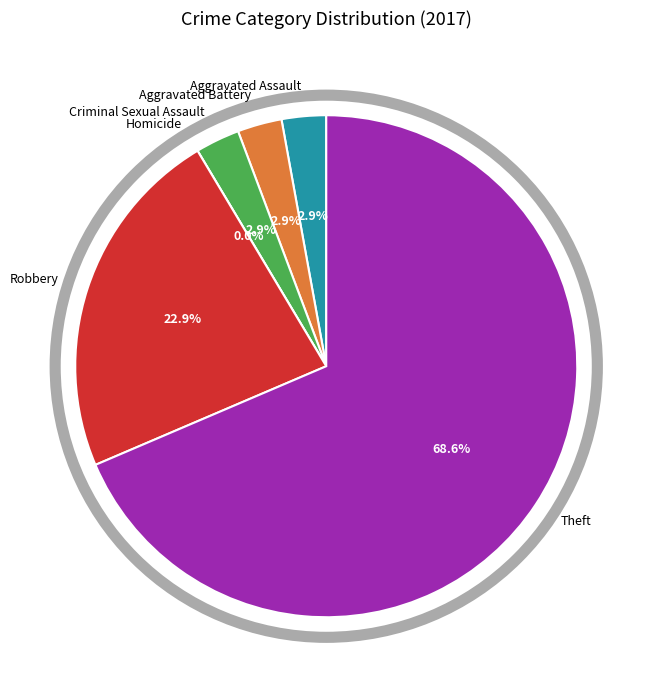

Combined, what portion of the pie is Homicide and Criminal Sexual Assault?

2.9%